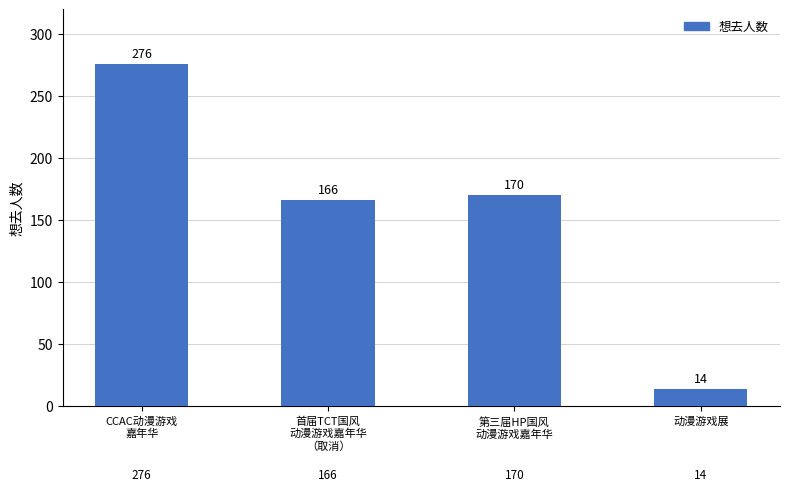

What position from the right is CCAC动漫游戏
嘉年华?

4